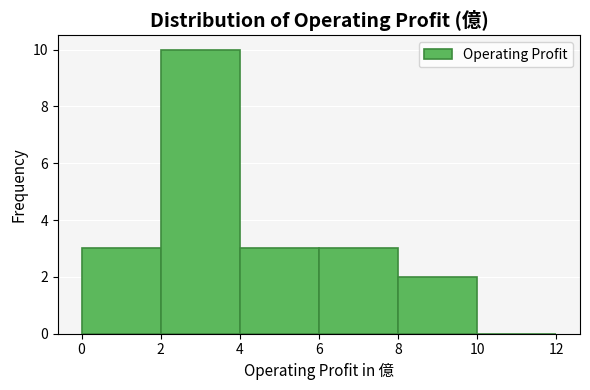

Reading left to right, transcribe this chart: for each bar, give the range it covers on the x-axis and its height. The values are not printed on the chart, so give them approximately, as read against the axis.

0 to 2: 3
2 to 4: 10
4 to 6: 3
6 to 8: 3
8 to 10: 2
10 to 12: 0